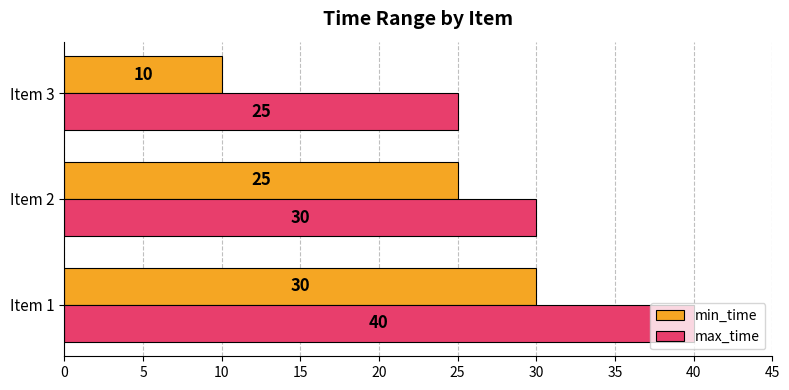

The value of max_time at Item 3 is 25. True or false?

True